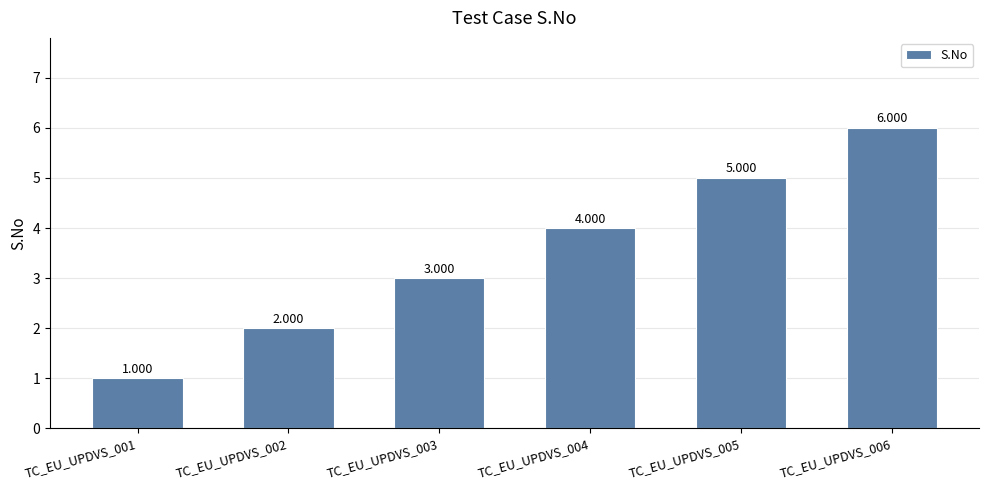

What is the change in value from TC_EU_UPDVS_001 to TC_EU_UPDVS_006?

+5